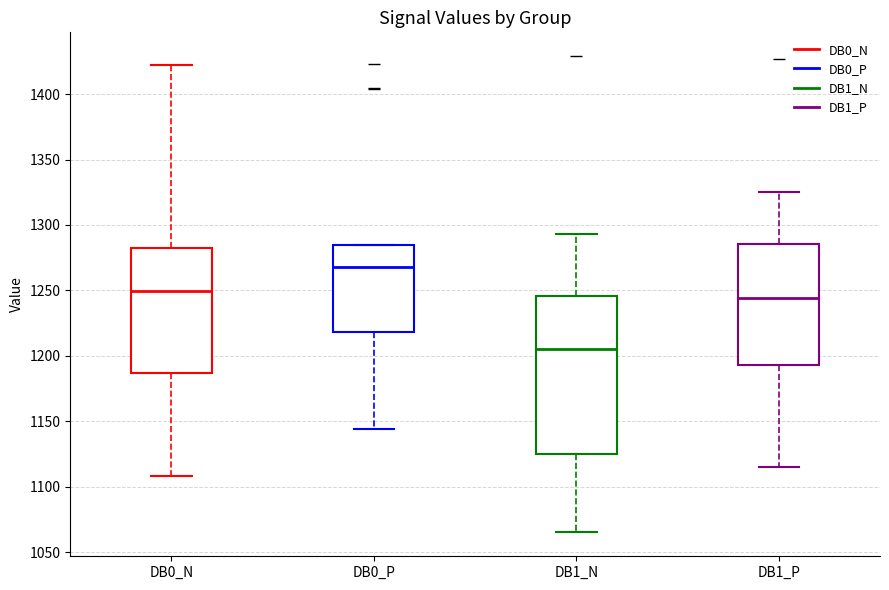

Reading left to right, transcribe this box plot: for each box, give where its median line is, the range the box spans, and where its two whiskers end, as read against the y-axis. The values are not printed on the chart, so give them approximately, as read against the axis.

DB0_N: median 1250, box 1185 to 1285, whiskers 1110 to 1420
DB0_P: median 1270, box 1220 to 1285, whiskers 1145 to 1285
DB1_N: median 1205, box 1125 to 1245, whiskers 1065 to 1295
DB1_P: median 1245, box 1195 to 1285, whiskers 1115 to 1325